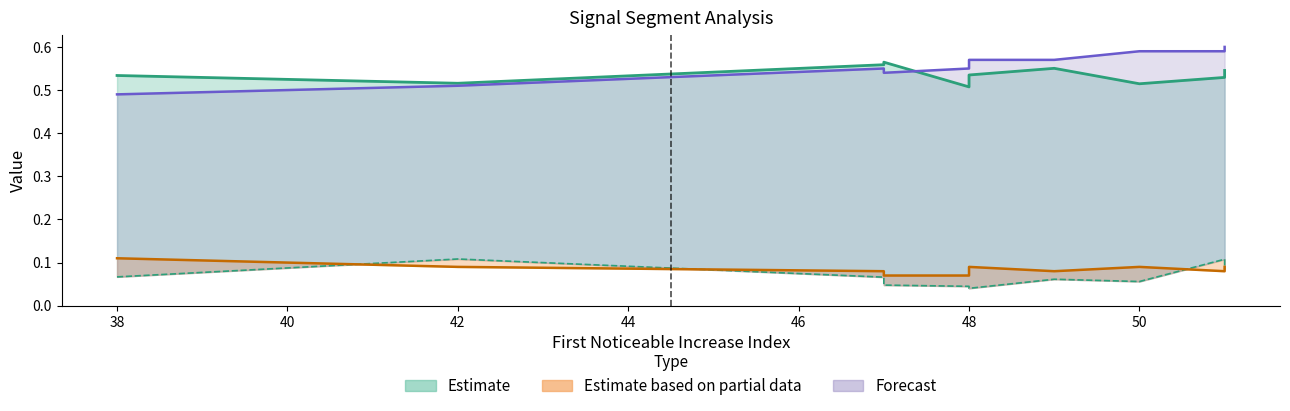

True or false: Point_Exceeds_Cumulative_Value and First_Noticeable_Increase_Cumulative_Value intersect in this chart.

False